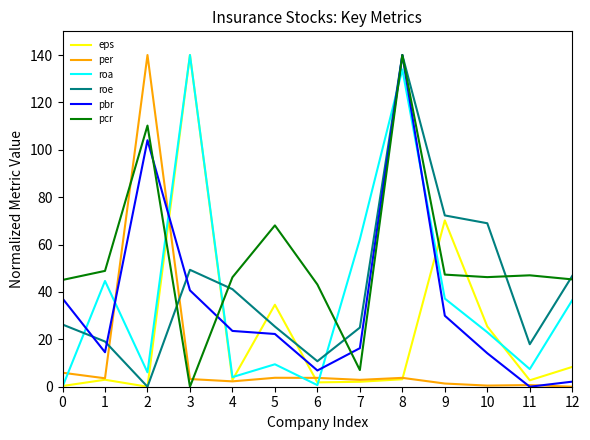

What is the total value across all series at 5?

163.6